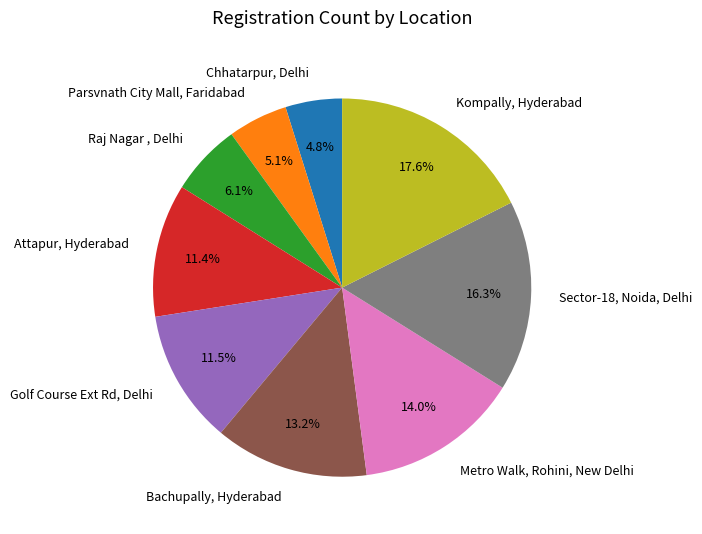

Which slice is the largest?

Kompally, Hyderabad